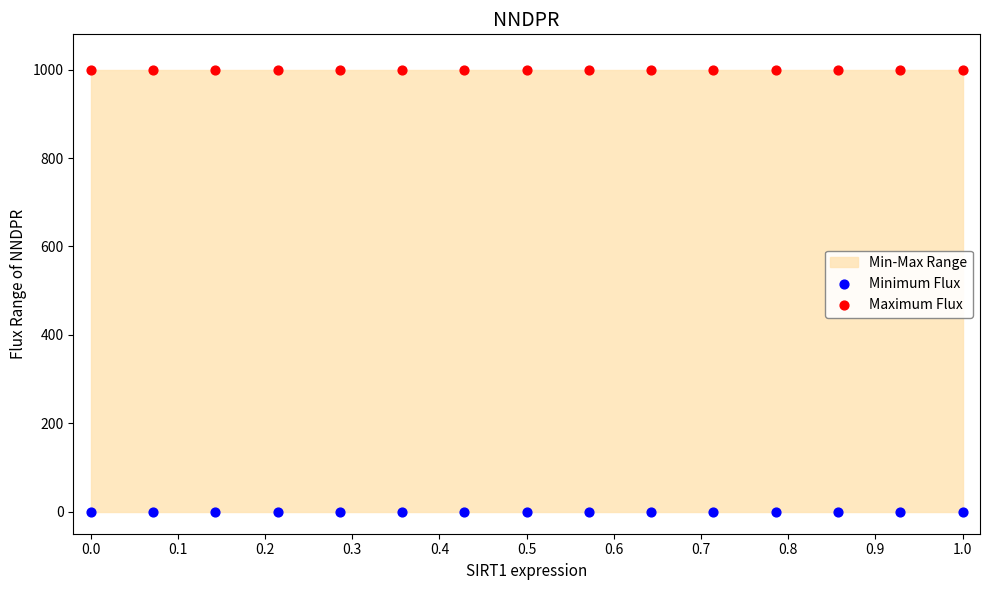

Which series reaches the maximum Y coordinate?

Maximum Flux